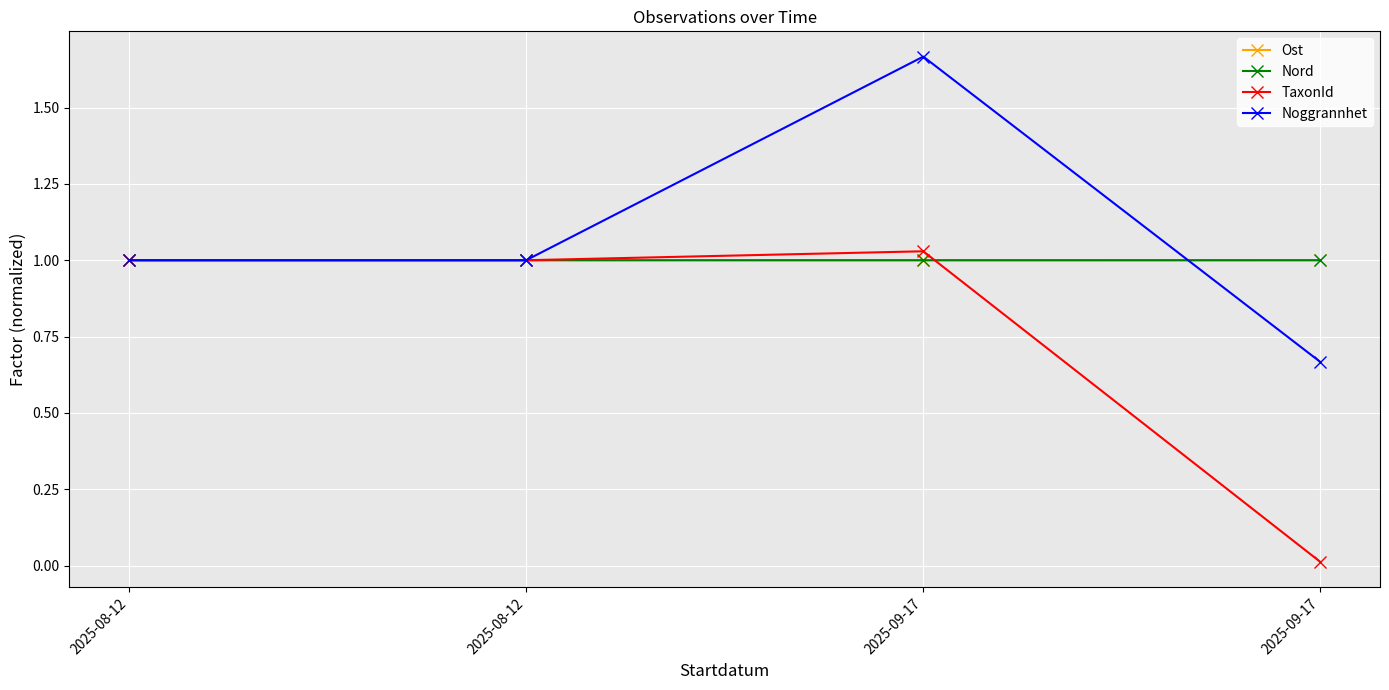

True or false: Ost and Noggrannhet cross at least once.

True